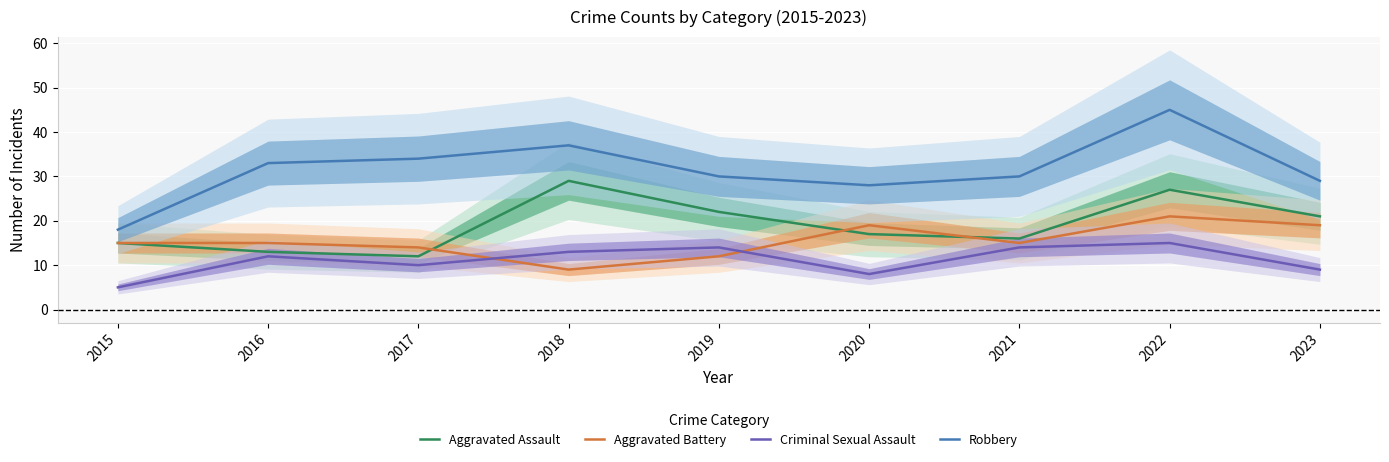

The value of Robbery at 2020 is 28. True or false?

True